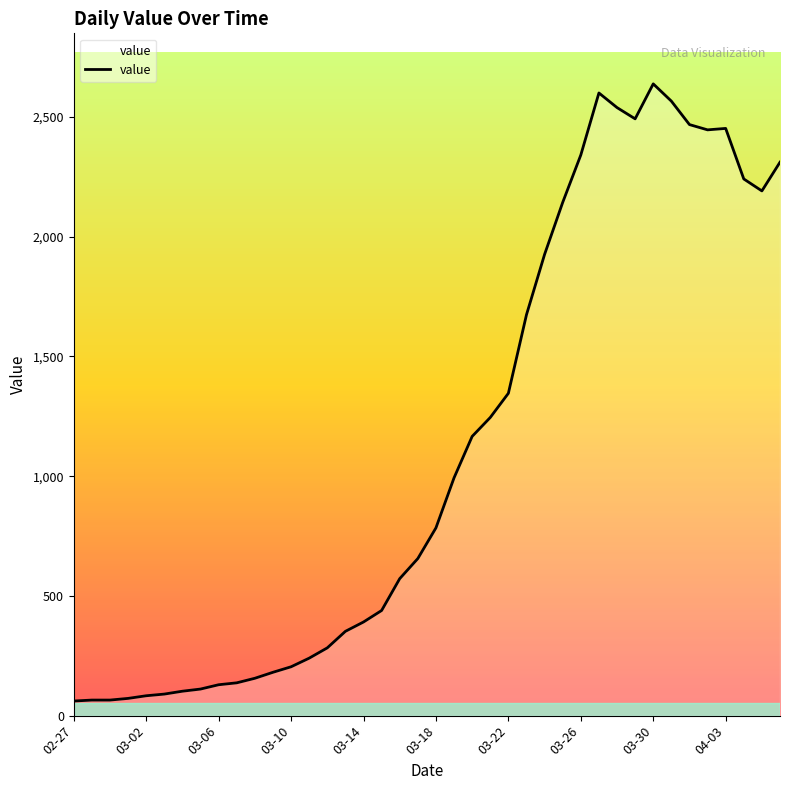

What is the minimum value shown in the chart?

61